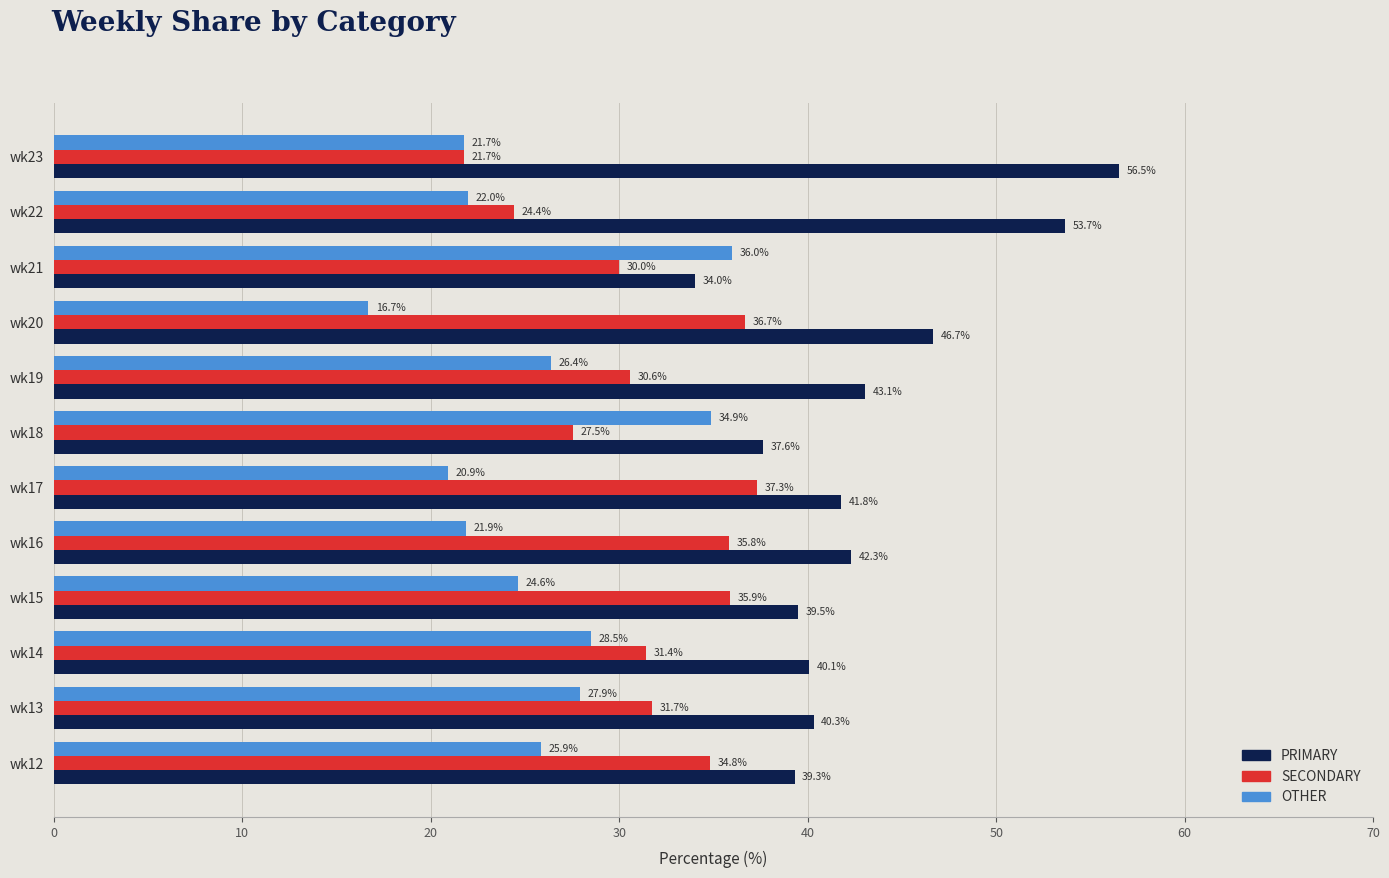

Read the OTHER value at wk19.

26.4